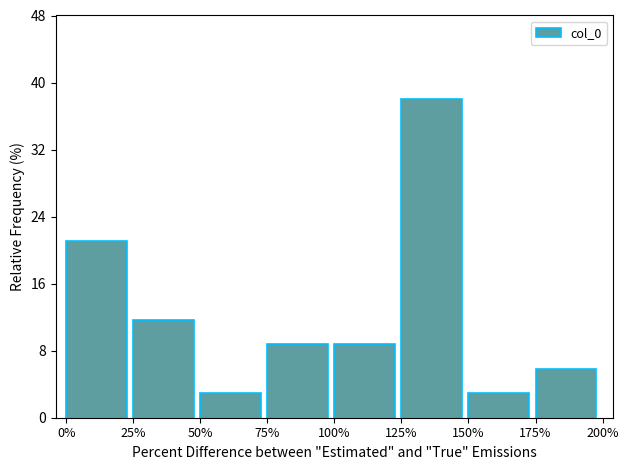

Reading left to right, list all the values displayed in this chart.

21.1	11.7	2.9	8.8	8.8	38.0	2.9	5.8